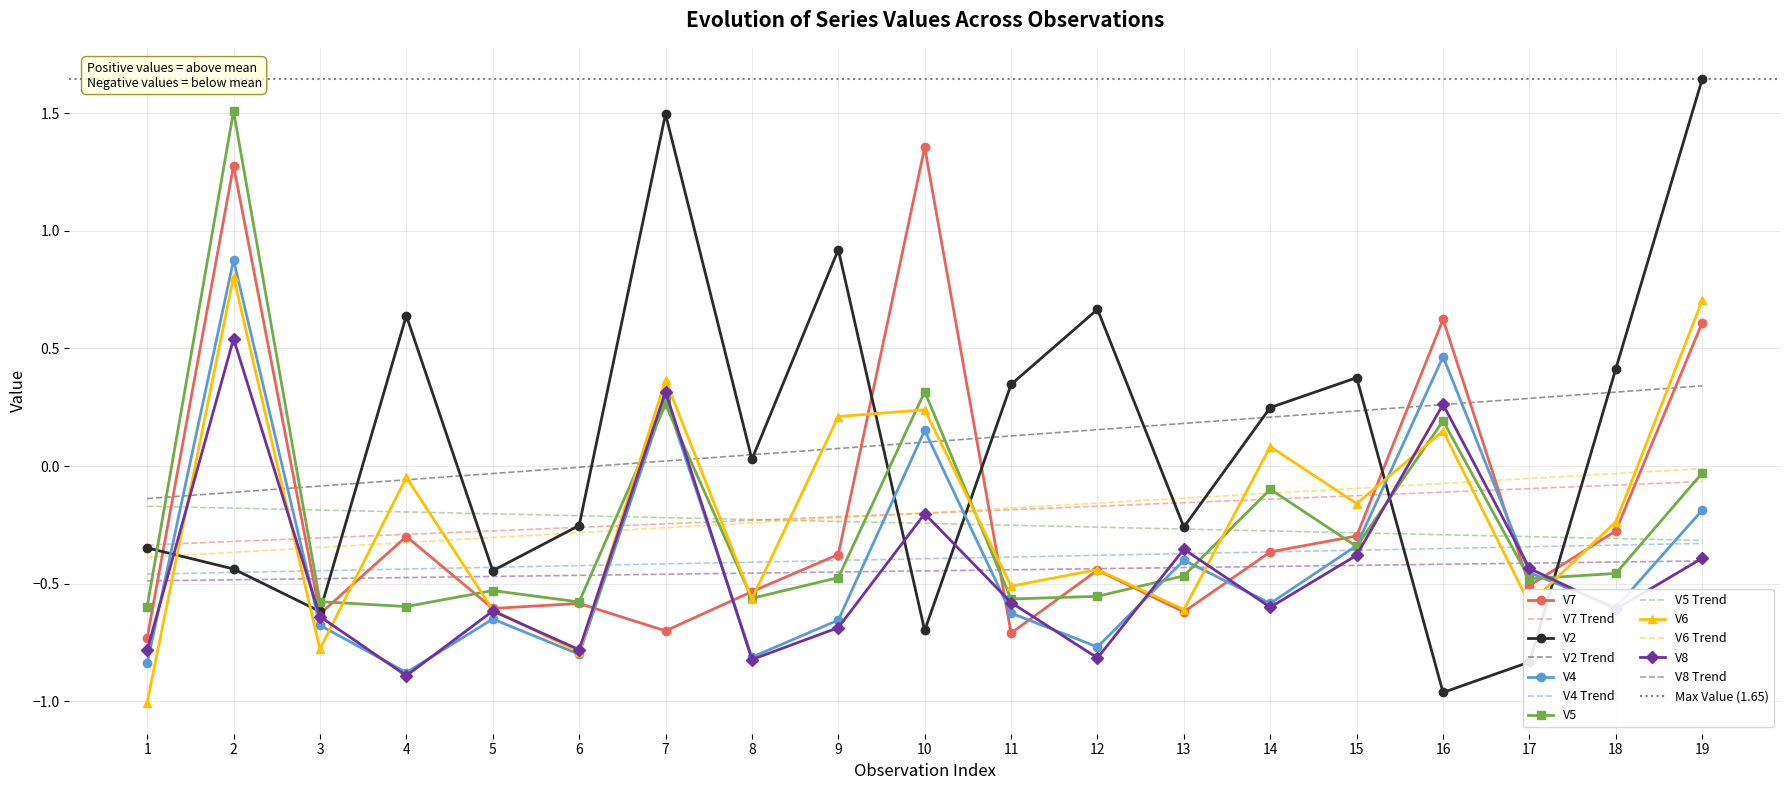

True or false: V6 has a value of -0.9 at 17.

False